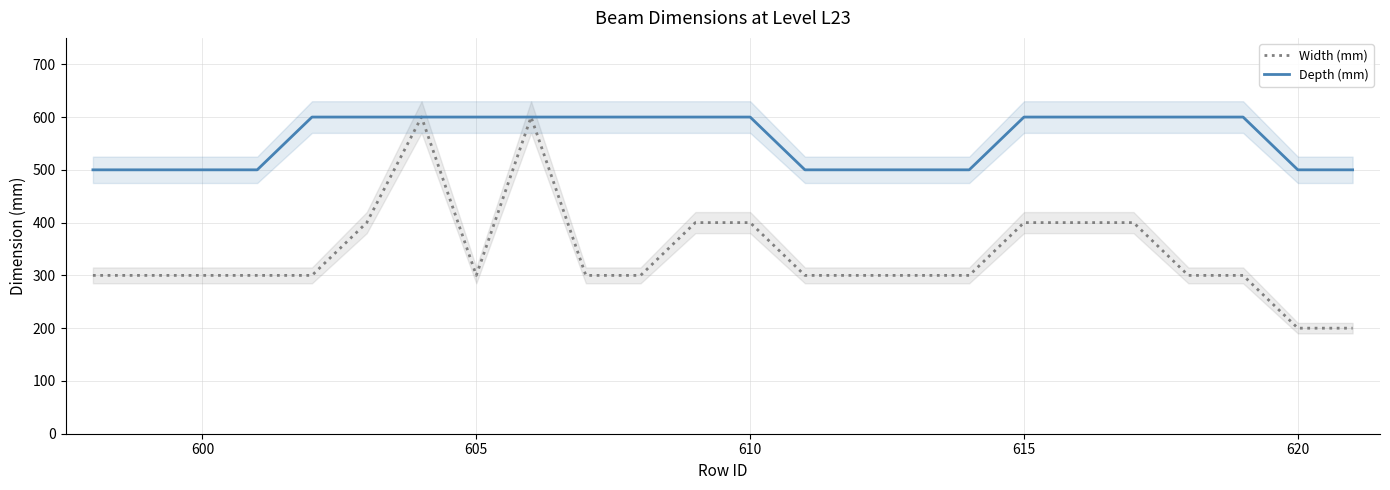

The Depth (mm) series shows 600 at 605. True or false?

True